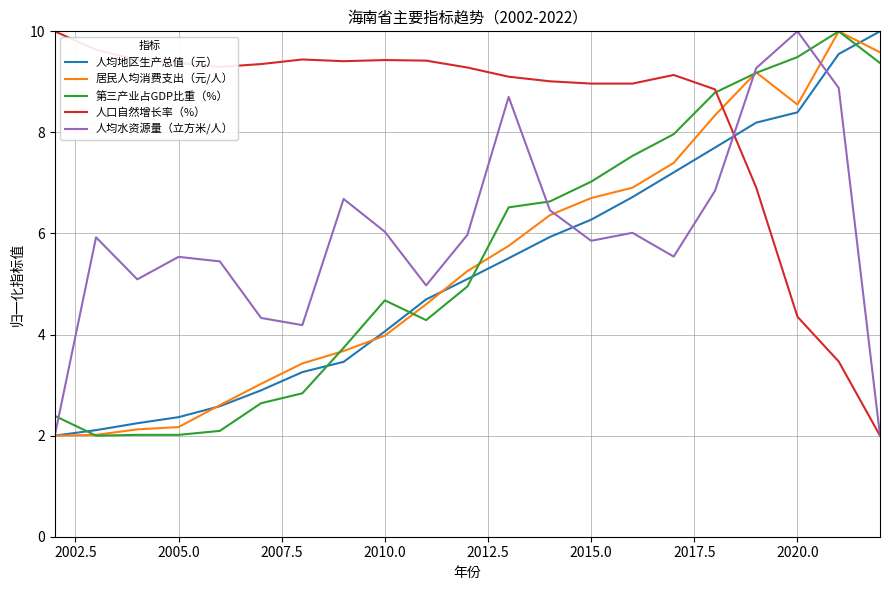

Count the number of data series in this chart.

5